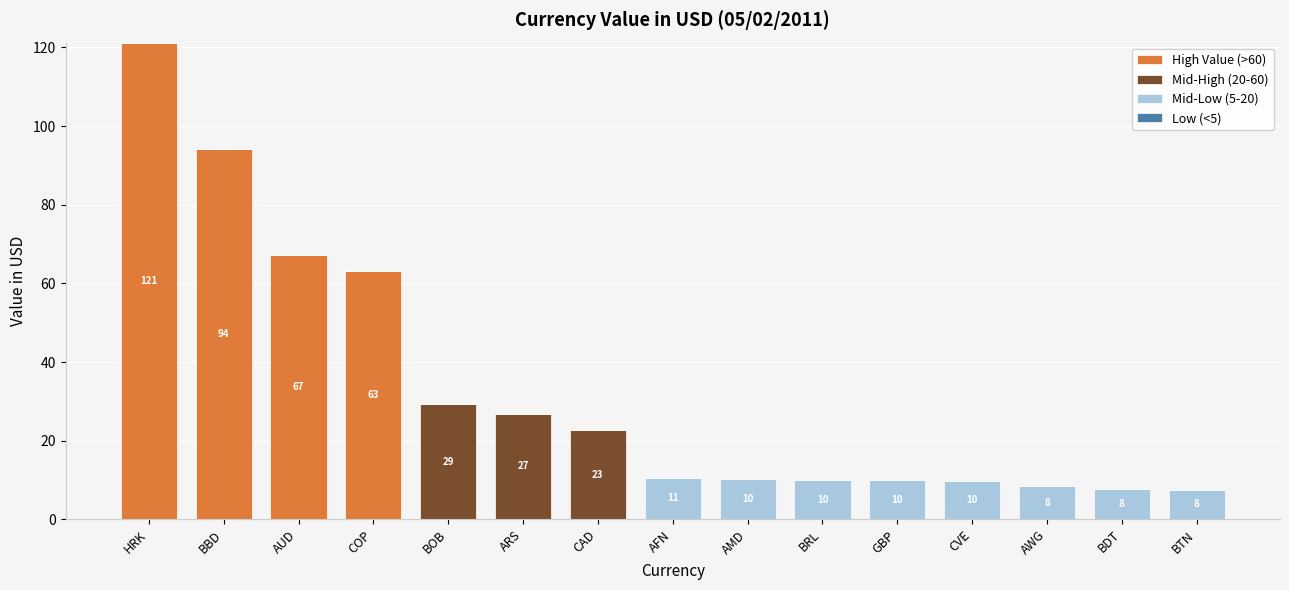

Are the bars horizontal?

No